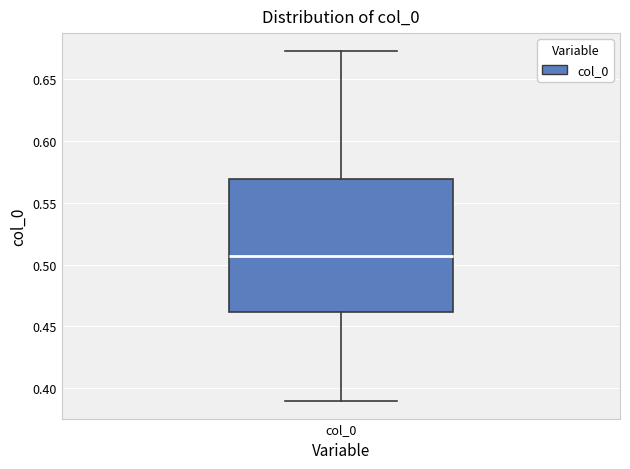

Where does the upper whisker of the box for col_0 end on the y-axis? The values are not printed on the chart, so give them approximately, as read against the axis.

0.675